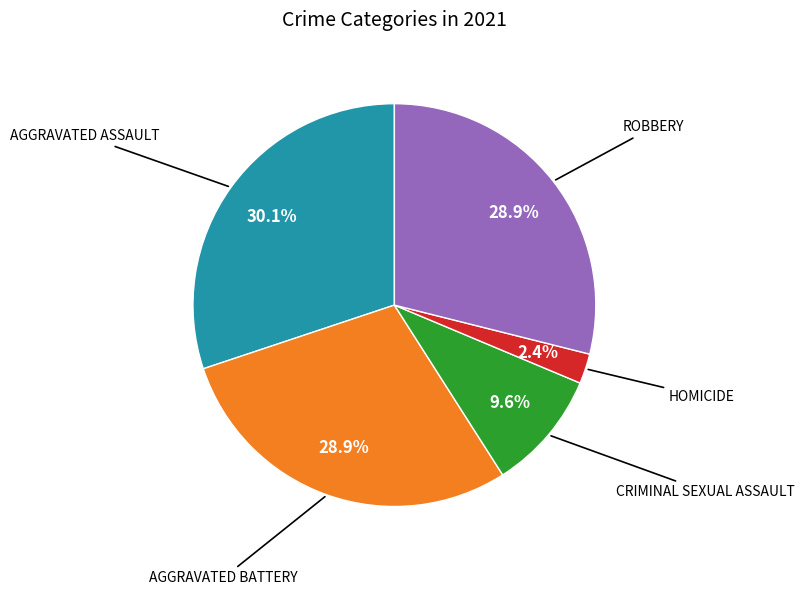

How many segments does this pie chart have?

5